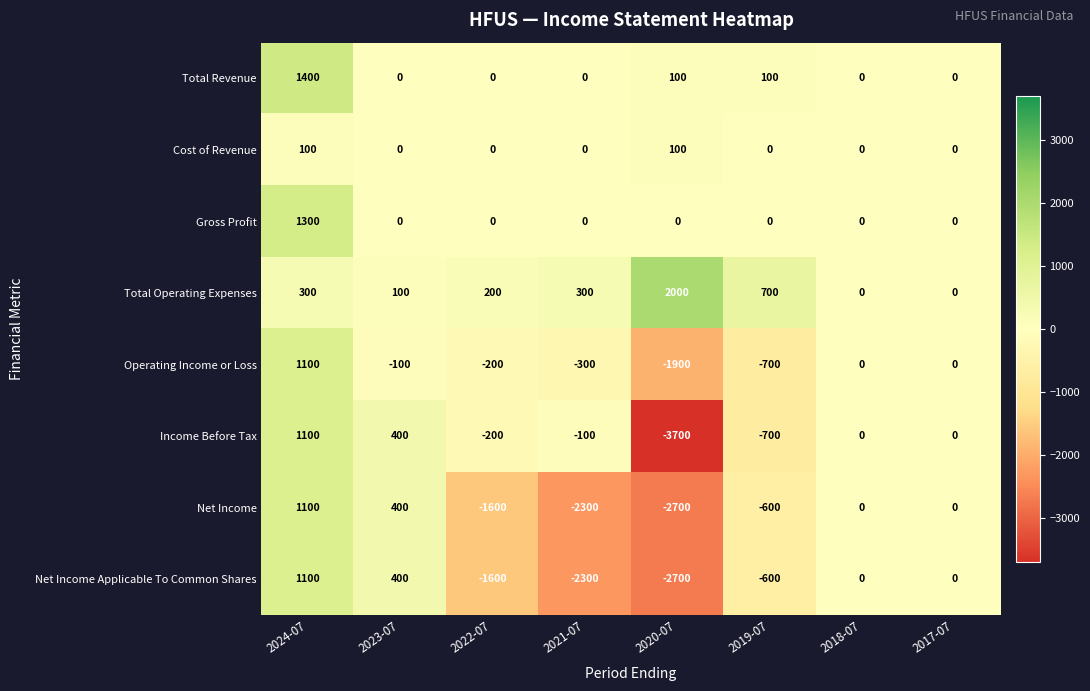

What is the difference between the highest and lowest values at 2024-07?

1300